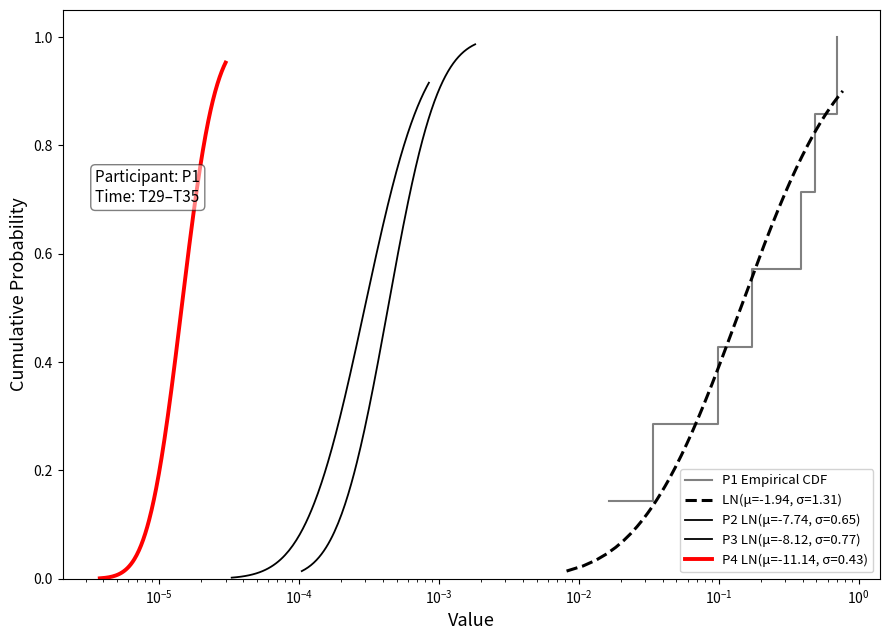

Is it true that the value at $\mathdefault{10^{-5}}$ is 0.2?

False